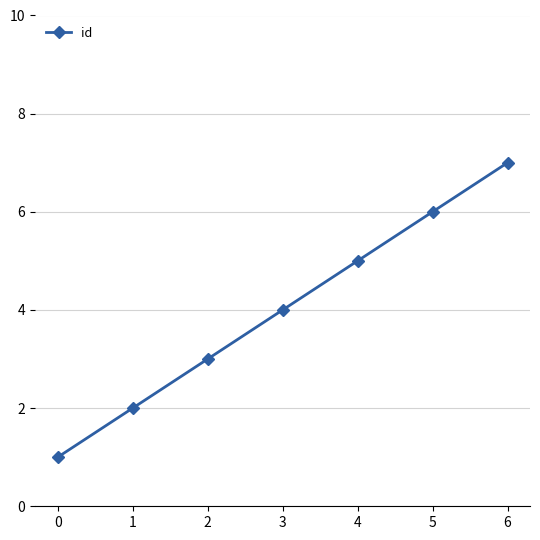

Reading left to right, list all the values displayed in this chart.

0=1	1=2	2=3	3=4	4=5	5=6	6=7